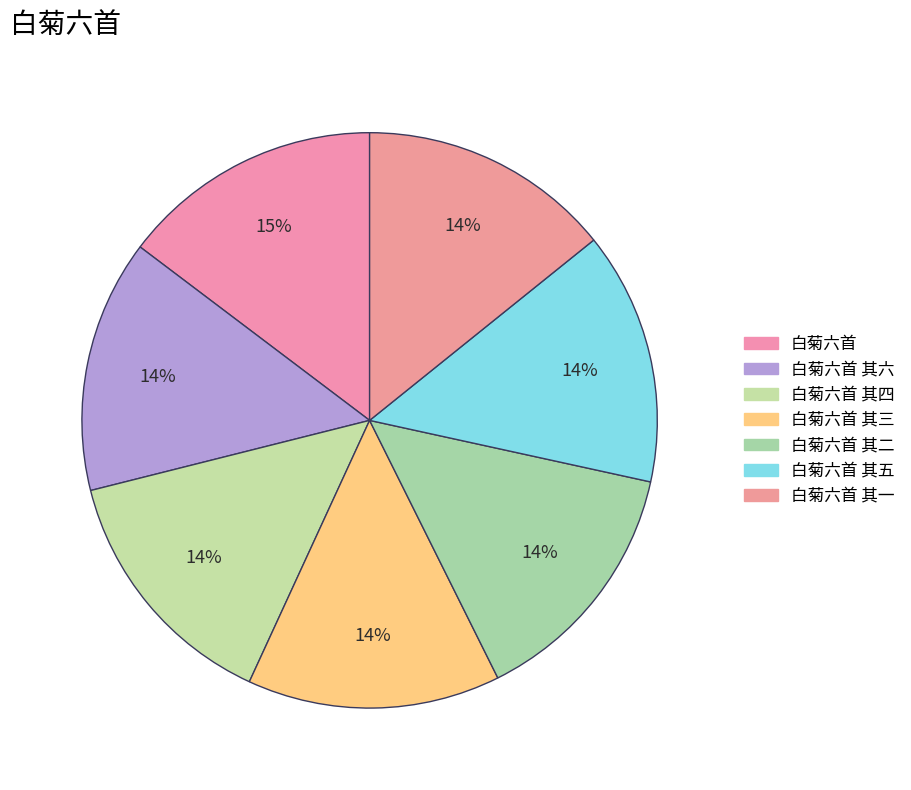

Is there a majority slice in this chart?

No